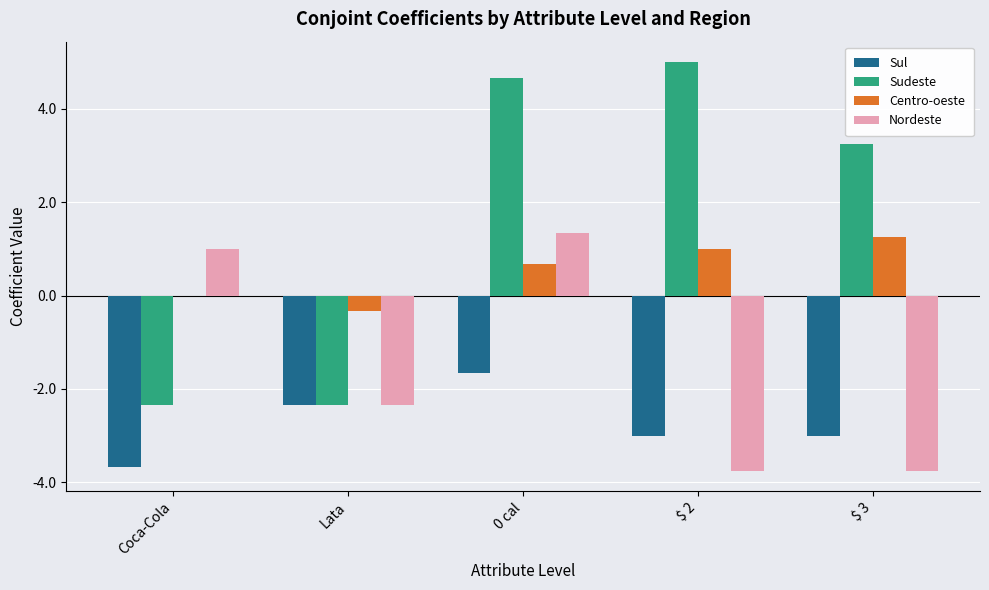

How many data points does each series have?

5